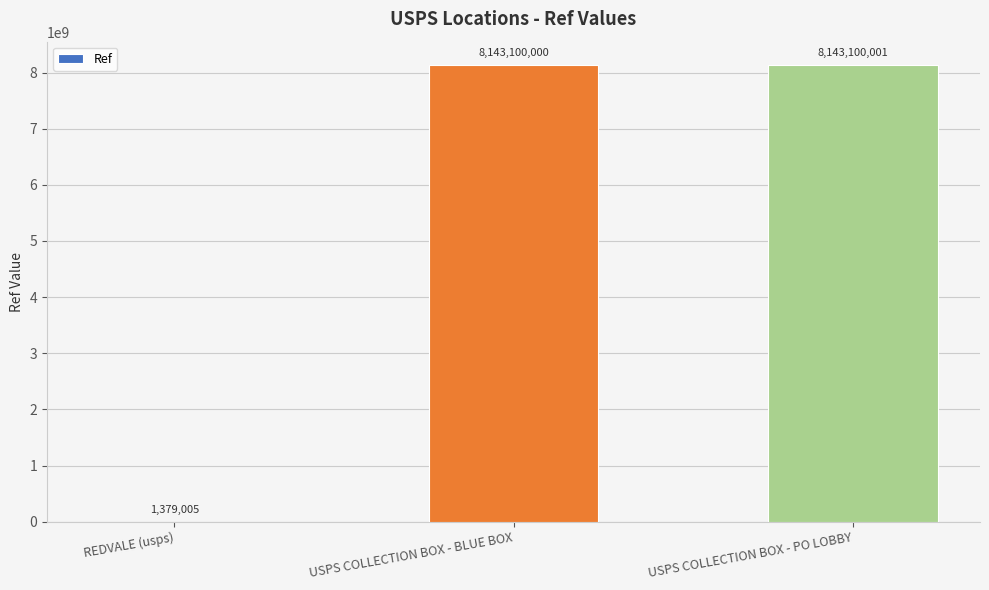

What is the change in value from REDVALE (usps) to USPS COLLECTION BOX - BLUE BOX?

+8141720995